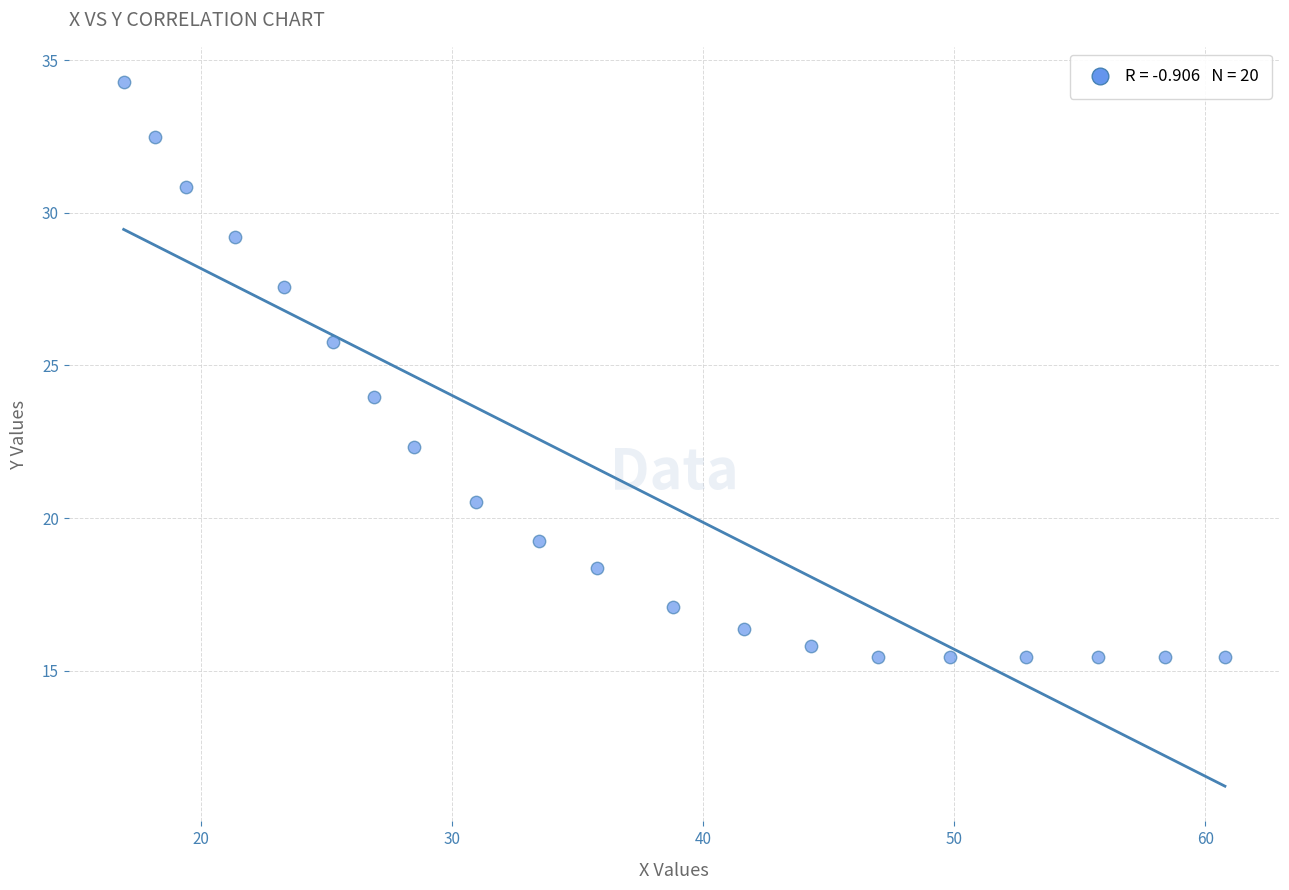

What is the range of X values (max minus min)?

43.9